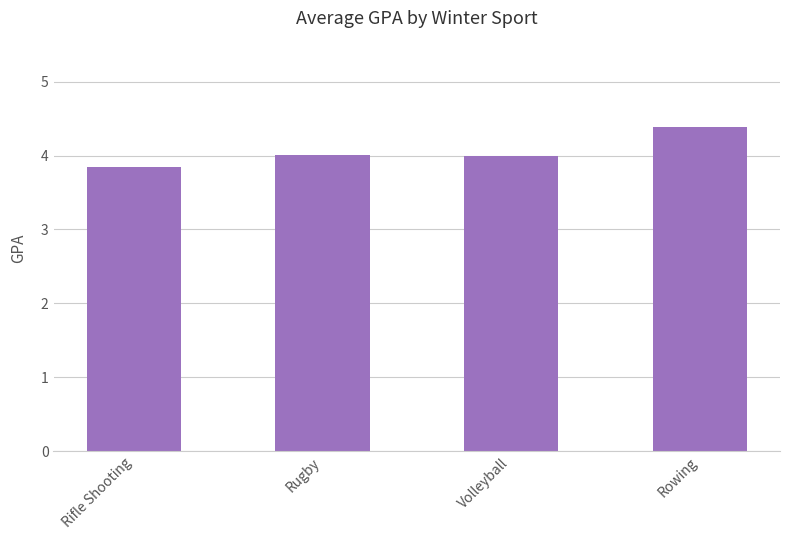

Is it true that the value at Rugby is 4.0?

True